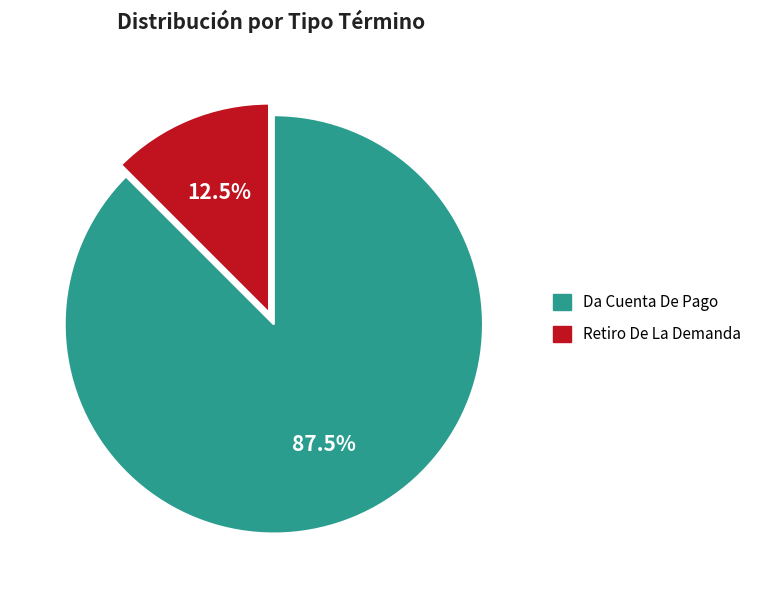

How much of the chart is everything except Retiro De La Demanda?

87.5%